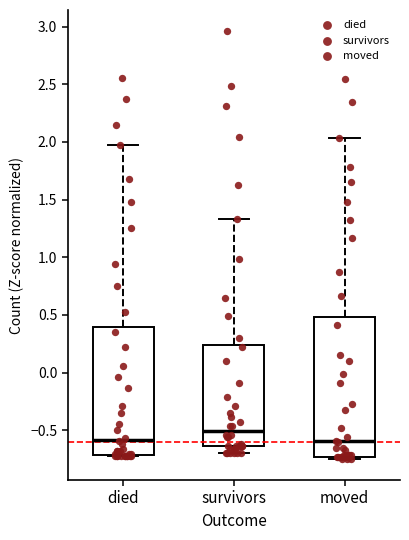

Reading left to right, read every box against the y-axis: the position of its median line, the range the box covers, and the ends of its whiskers. The values are not printed on the chart, so give them approximately, as read against the axis.

died: median -0.60, box -0.70 to 0.40, whiskers -0.75 to 2.00
survivors: median -0.50, box -0.65 to 0.25, whiskers -0.70 to 1.35
moved: median -0.60, box -0.75 to 0.50, whiskers -0.75 (just below the box's lower edge) to 2.05